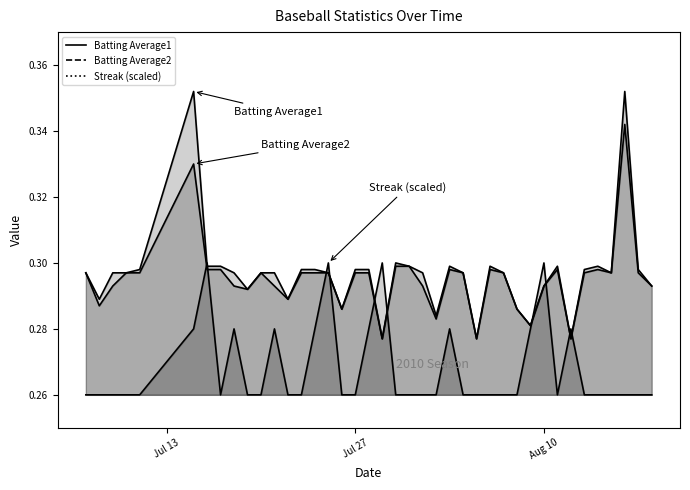

What is the greatest value displayed?

0.4